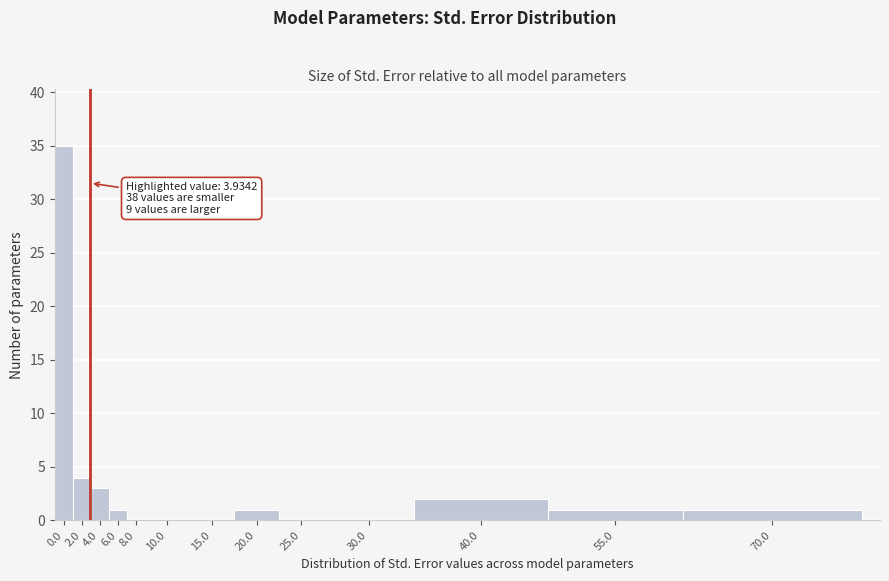

Reading left to right, what are all the values shown in this chart?

0.0=35	2.0=4	4.0=3	6.0=1	8.0=0	10.0=0	15.0=0	20.0=1	25.0=0	30.0=0	40.0=2	55.0=1	70.0=1